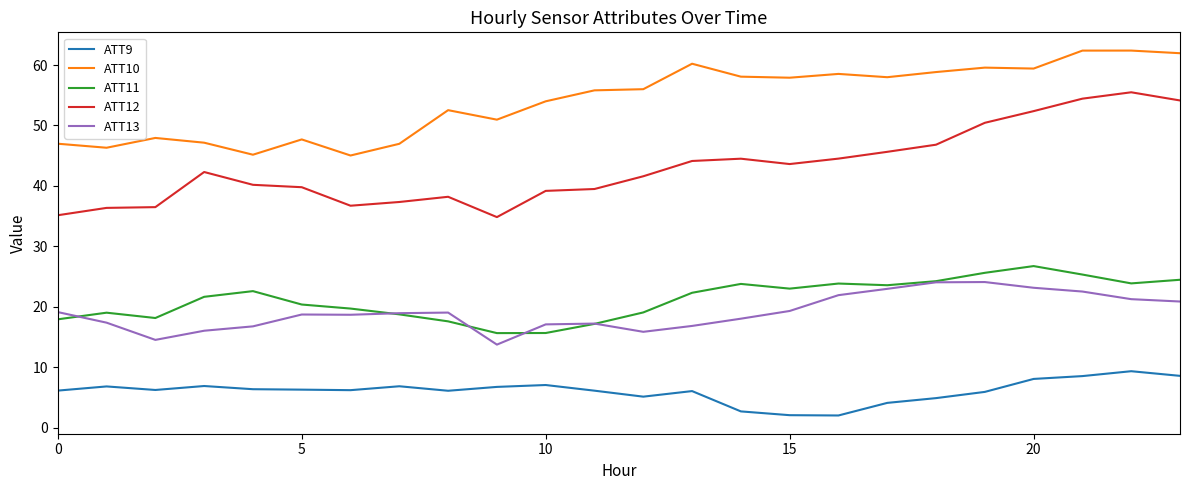

True or false: ATT10 and ATT12 cross at least once.

False